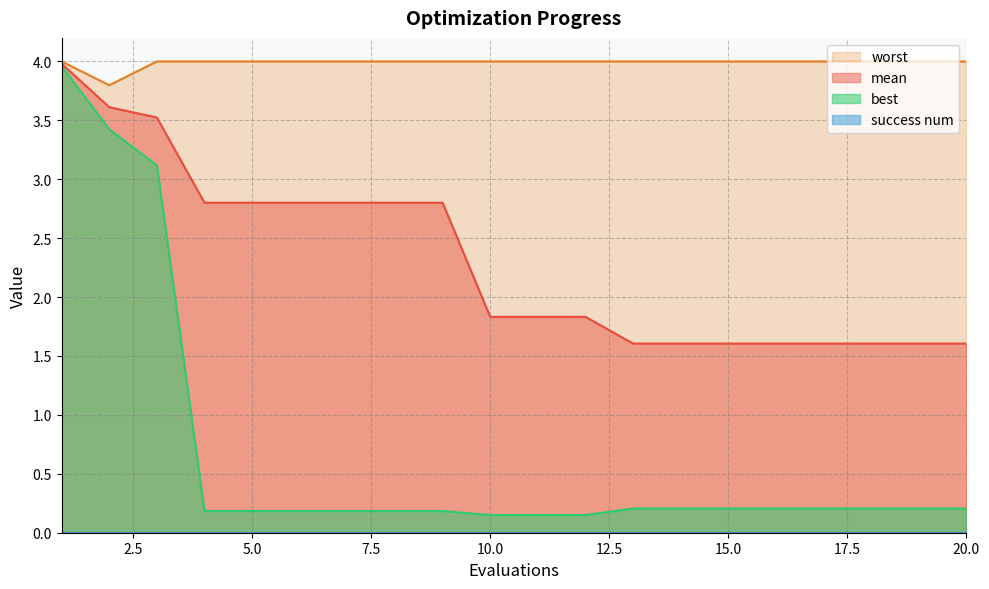

Reading left to right, list all the values displayed in this chart.

mean: 1=4.0	2=3.6	3=3.5	4=2.8	5=2.8	6=2.8	7=2.8	8=2.8	9=2.8	10=1.8	11=1.8	12=1.8	13=1.6	14=1.6	15=1.6	16=1.6	17=1.6	18=1.6	19=1.6	20=1.6
best: 1=4.0	2=3.4	3=3.1	4=0.2	5=0.2	6=0.2	7=0.2	8=0.2	9=0.2	10=0.2	11=0.2	12=0.2	13=0.2	14=0.2	15=0.2	16=0.2	17=0.2	18=0.2	19=0.2	20=0.2
worst: 1=4.0	2=3.8	3=4.0	4=4.0	5=4.0	6=4.0	7=4.0	8=4.0	9=4.0	10=4.0	11=4.0	12=4.0	13=4.0	14=4.0	15=4.0	16=4.0	17=4.0	18=4.0	19=4.0	20=4.0